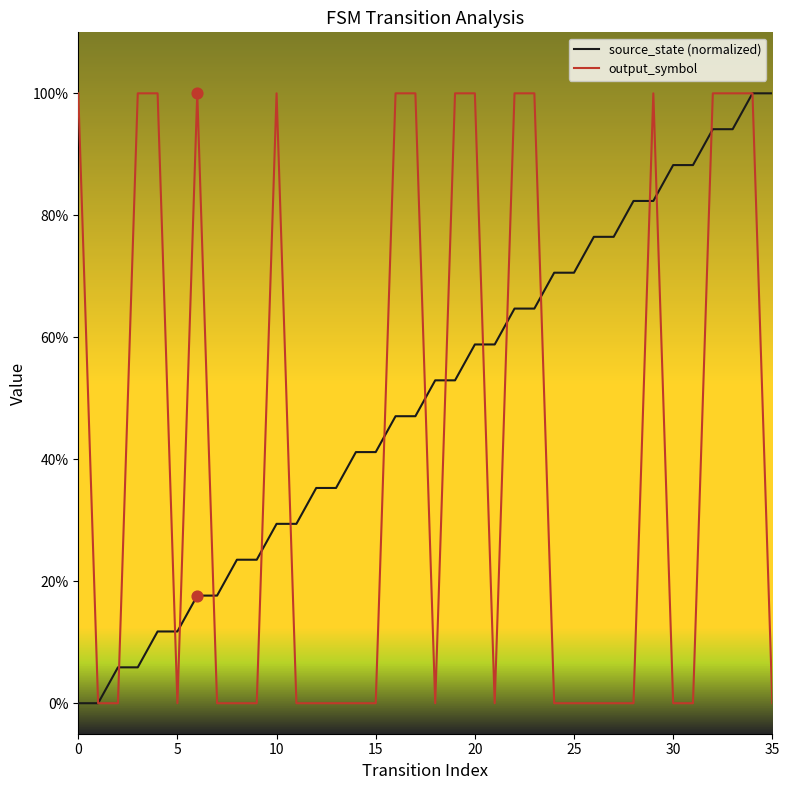

What are all the series names shown in the legend?

source_state (normalized), output_symbol